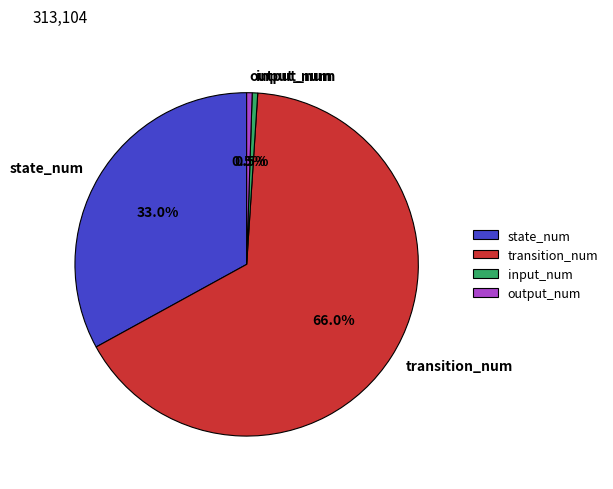

Is there a majority slice in this chart?

Yes